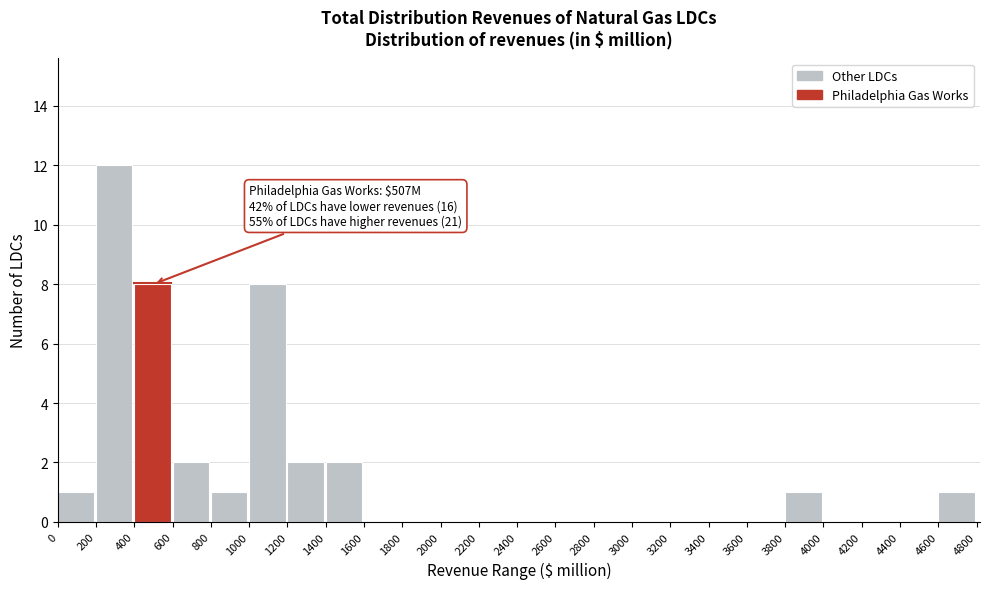

Over which range of the x-axis is the bar tallest?

200 to 400